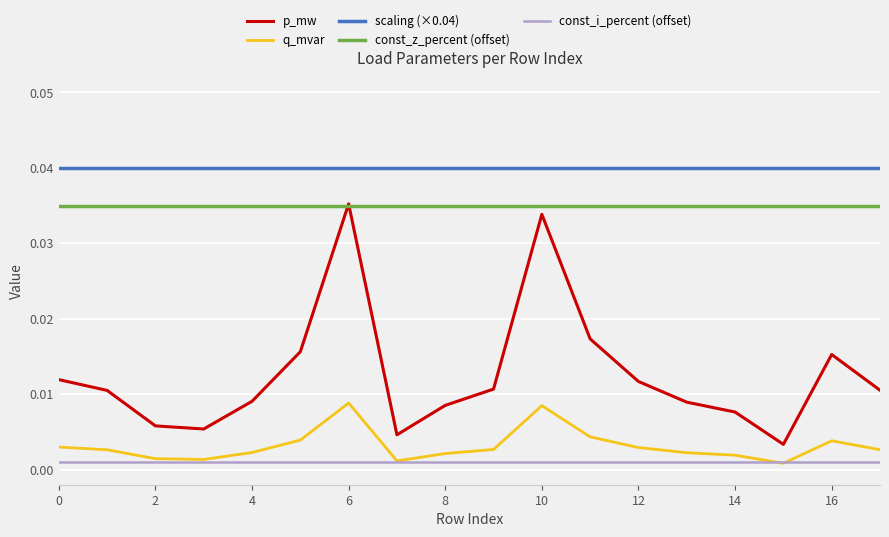

True or false: scaling (×0.04) and q_mvar cross at least once.

False